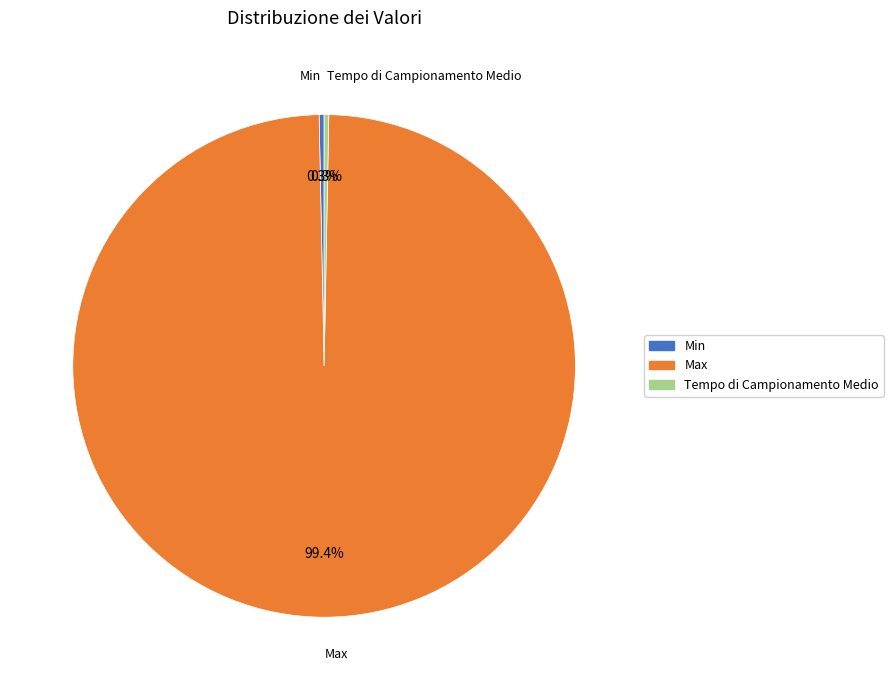

What is the largest slice in the pie chart?

Max